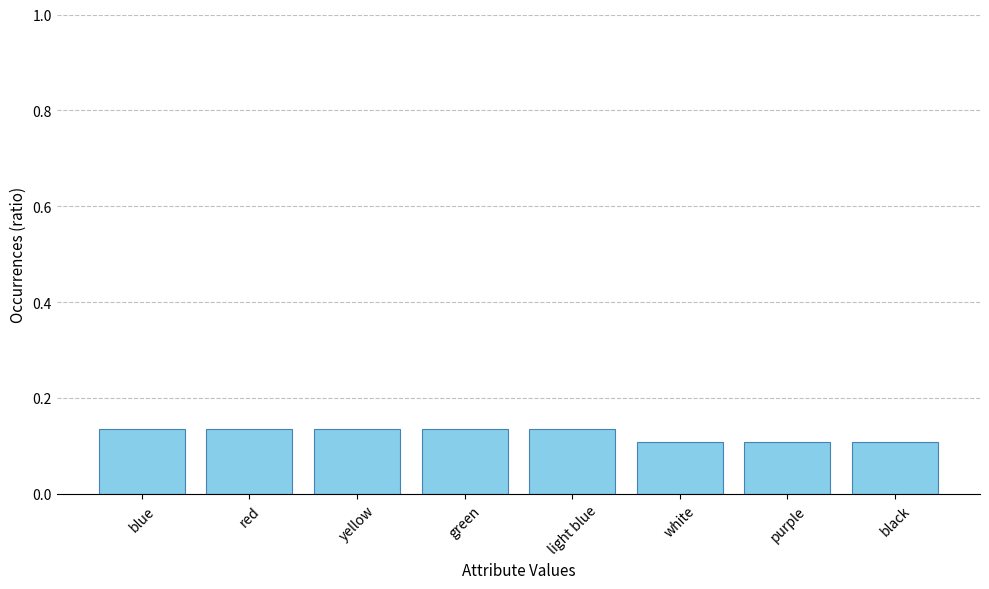

Count the values in the range 0 to 1.

8